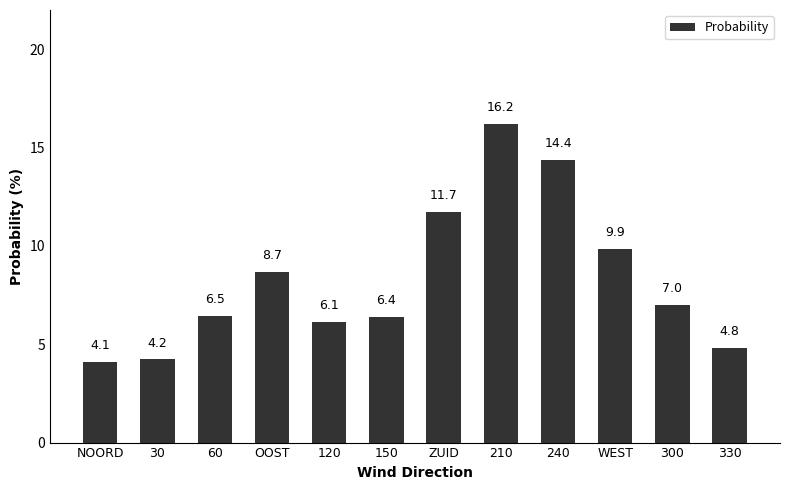

How many categories are shown in the chart?

12